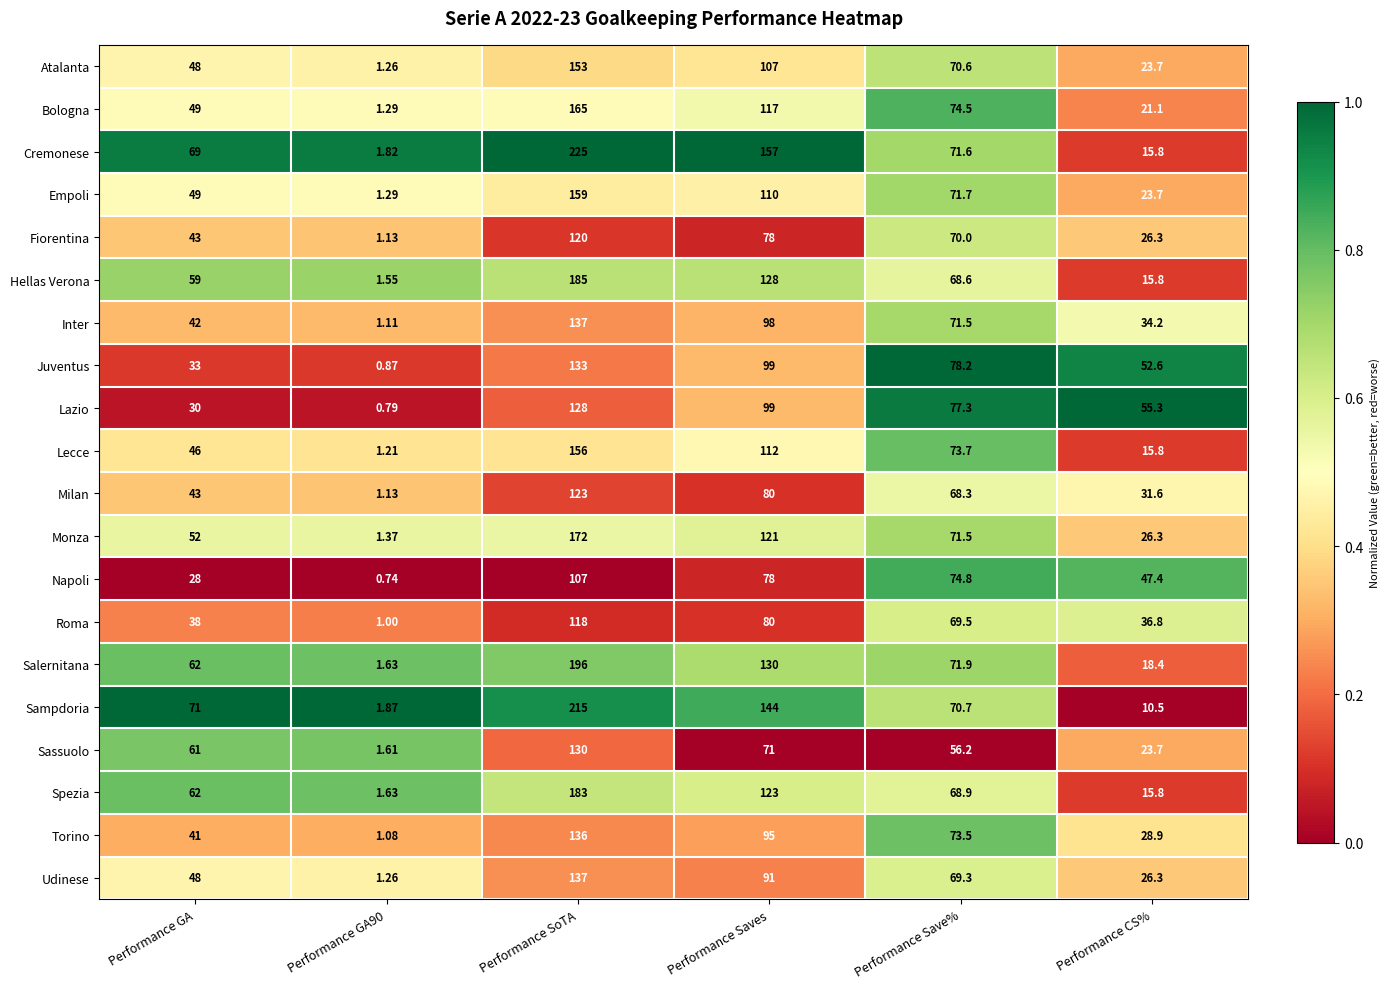

Where is Spezia nearest to the value 92?

Performance Save%